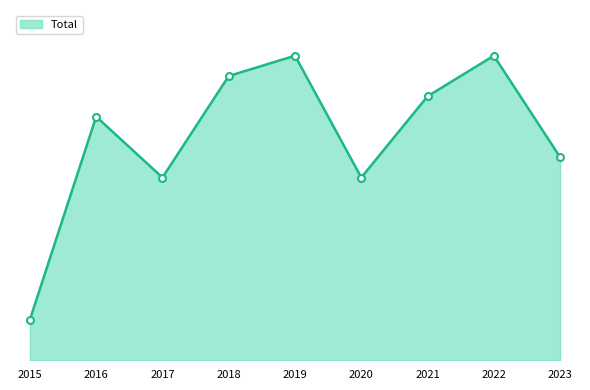

Is it true that the value at 2021 is 22?

False